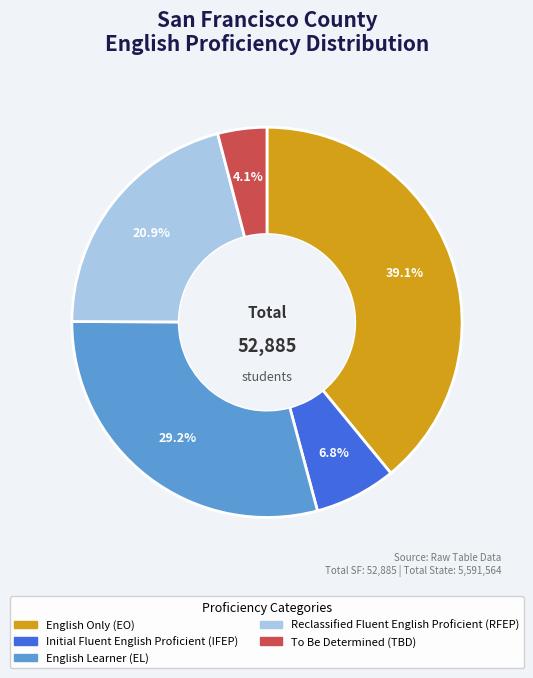

Rank the categories by value from lowest to highest.

To Be Determined (TBD), Initial Fluent English Proficient (IFEP), Reclassified Fluent English Proficient (RFEP), English Learner (EL), English Only (EO)